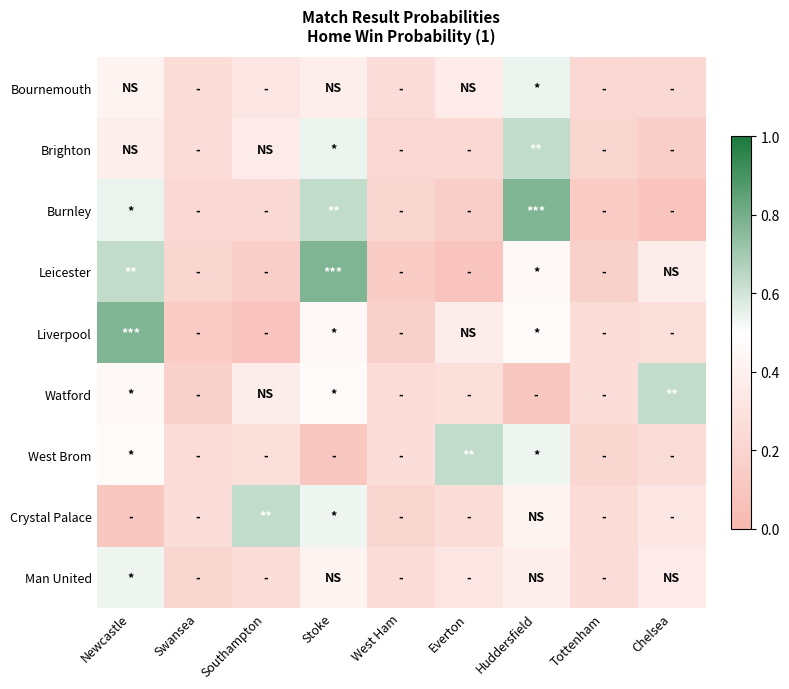

Rank the series by their maximum value, from highest to lowest.

Burnley, Leicester, Liverpool, Watford, West Brom, Crystal Palace, Brighton, Bournemouth, Man United